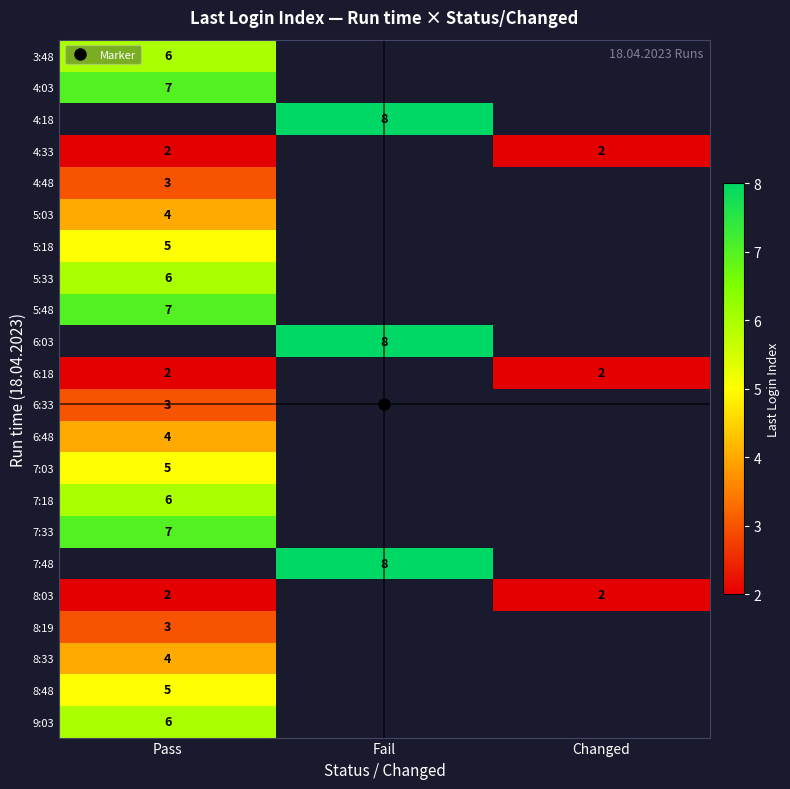

At how many categories does at least one series exceed 3?

2